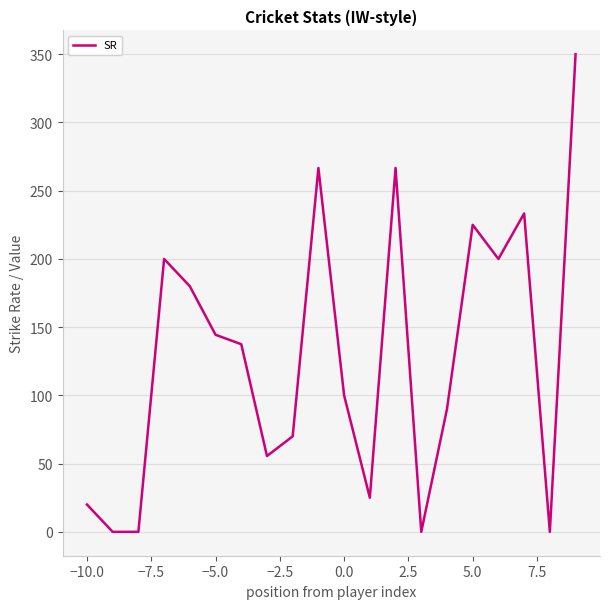

What is the difference between the maximum and minimum values?

350.0